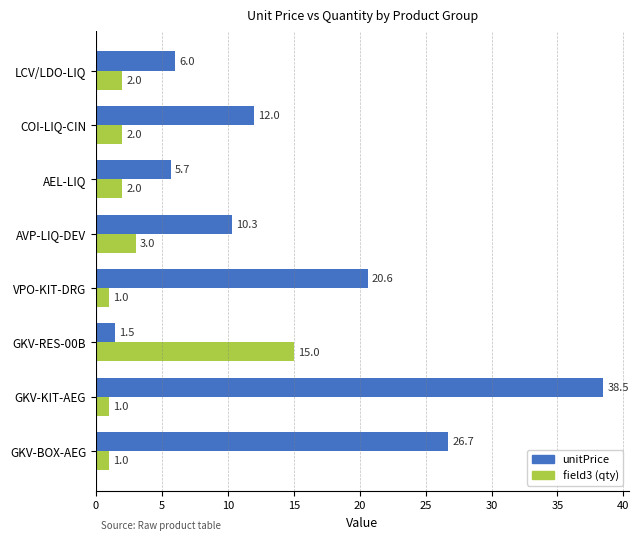

True or false: field3 (qty) has a value of 2.0 at AEL-LIQ.

True